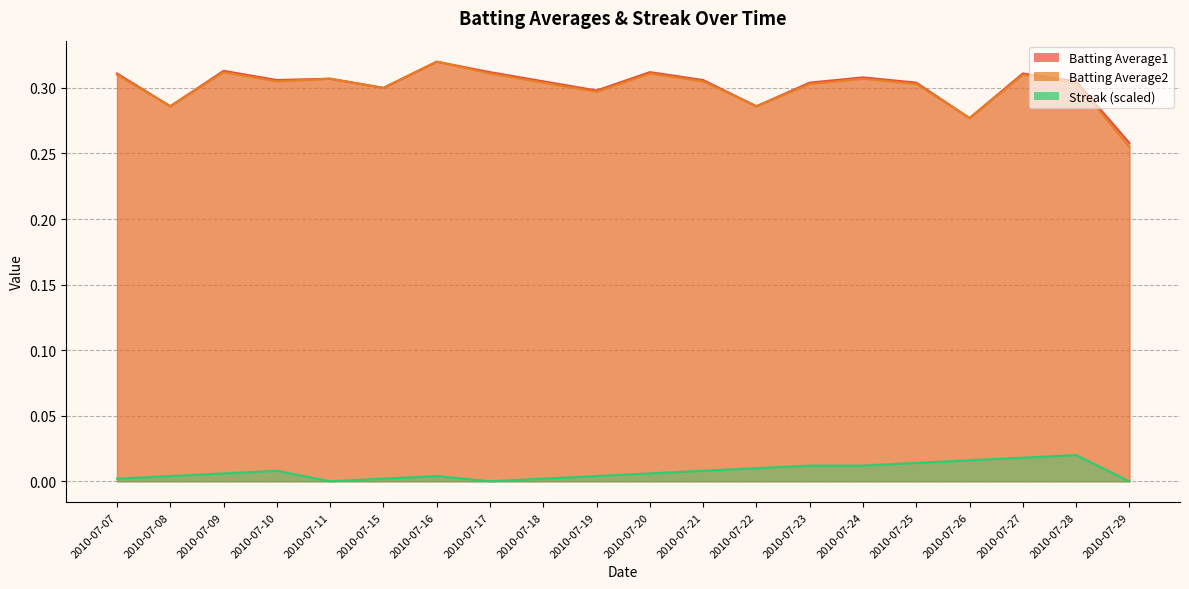

The value of Streak (scaled) at 2010-07-18 is 0.0. True or false?

False